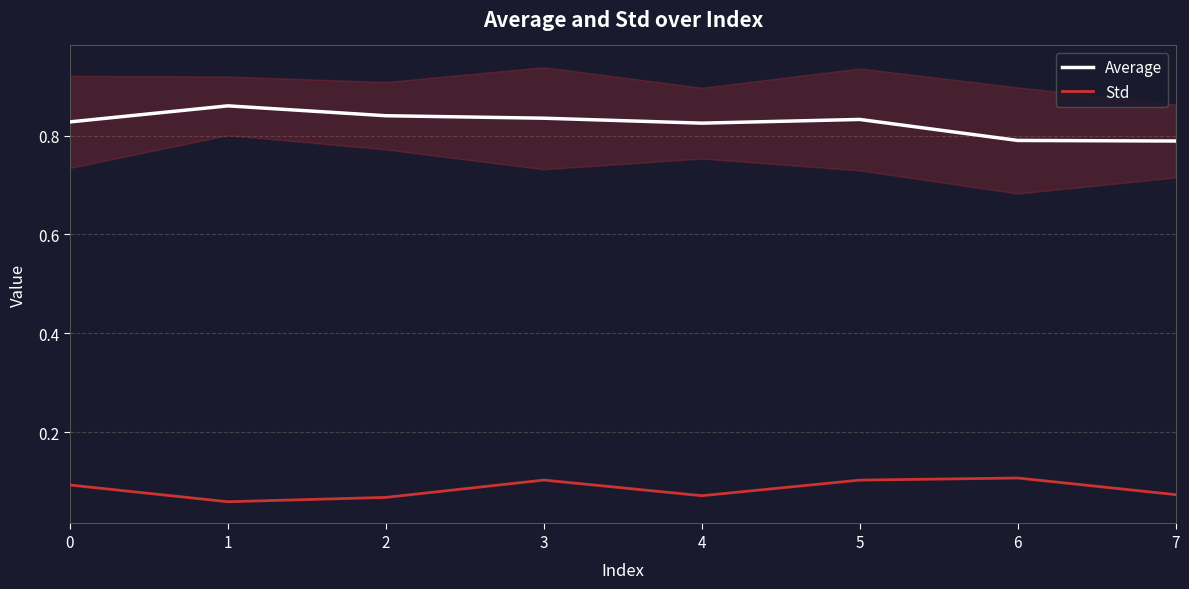

Which label corresponds to the smallest value in the chart?

1